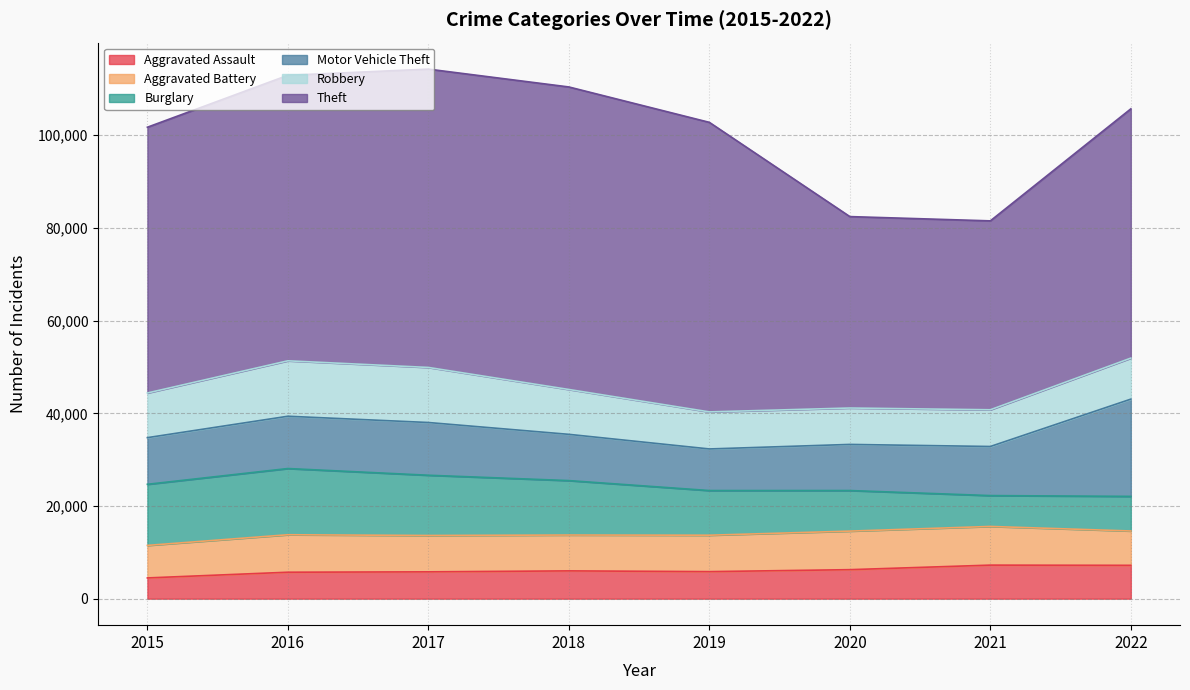

What is the lowest value of the Theft series?

40769